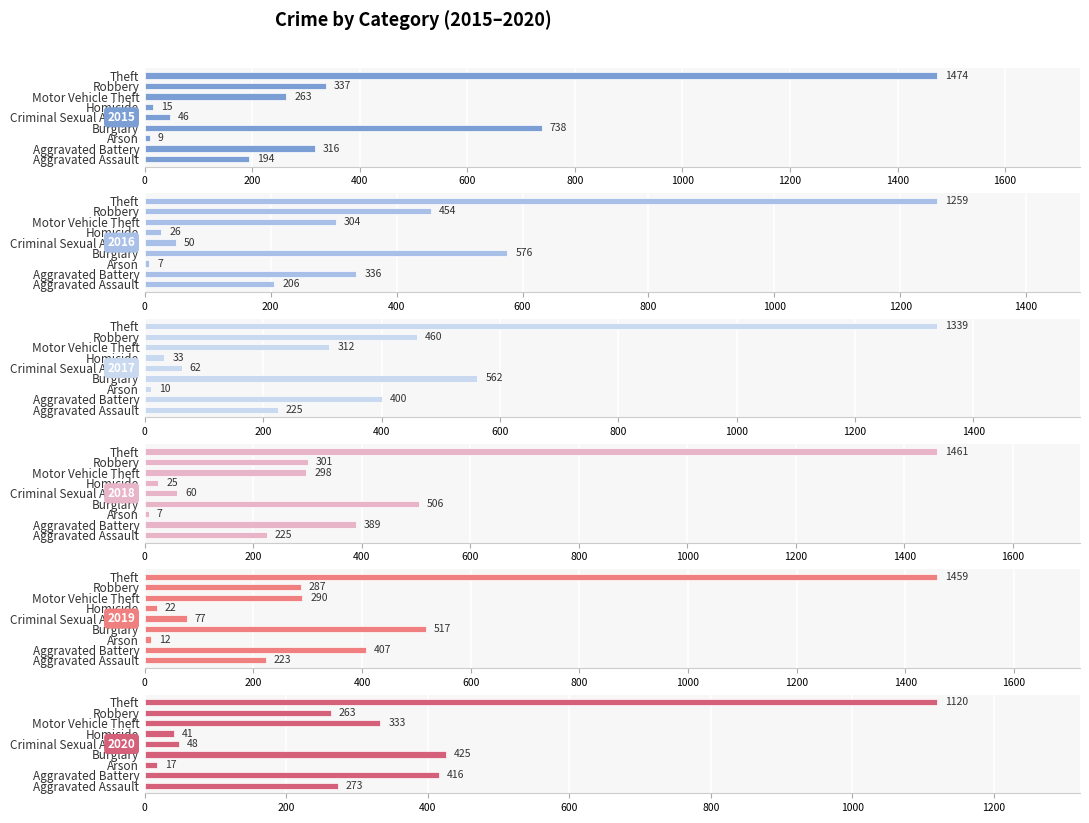

Which series has the largest total across all categories?

2017